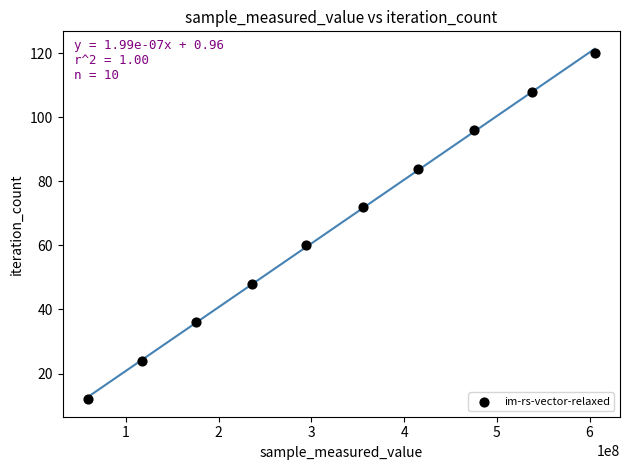

What is the range of X values (max minus min)?

546476294